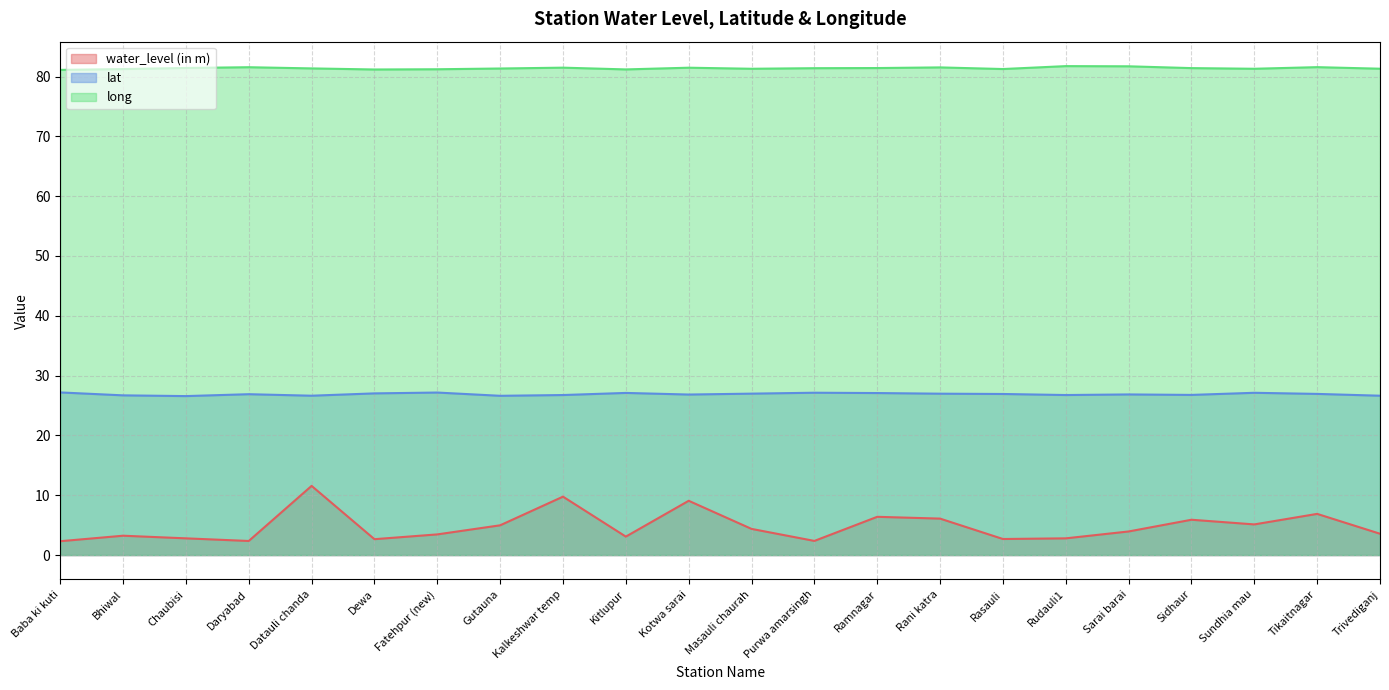

At which category does the chart reach its peak across all series?

Rudauli1